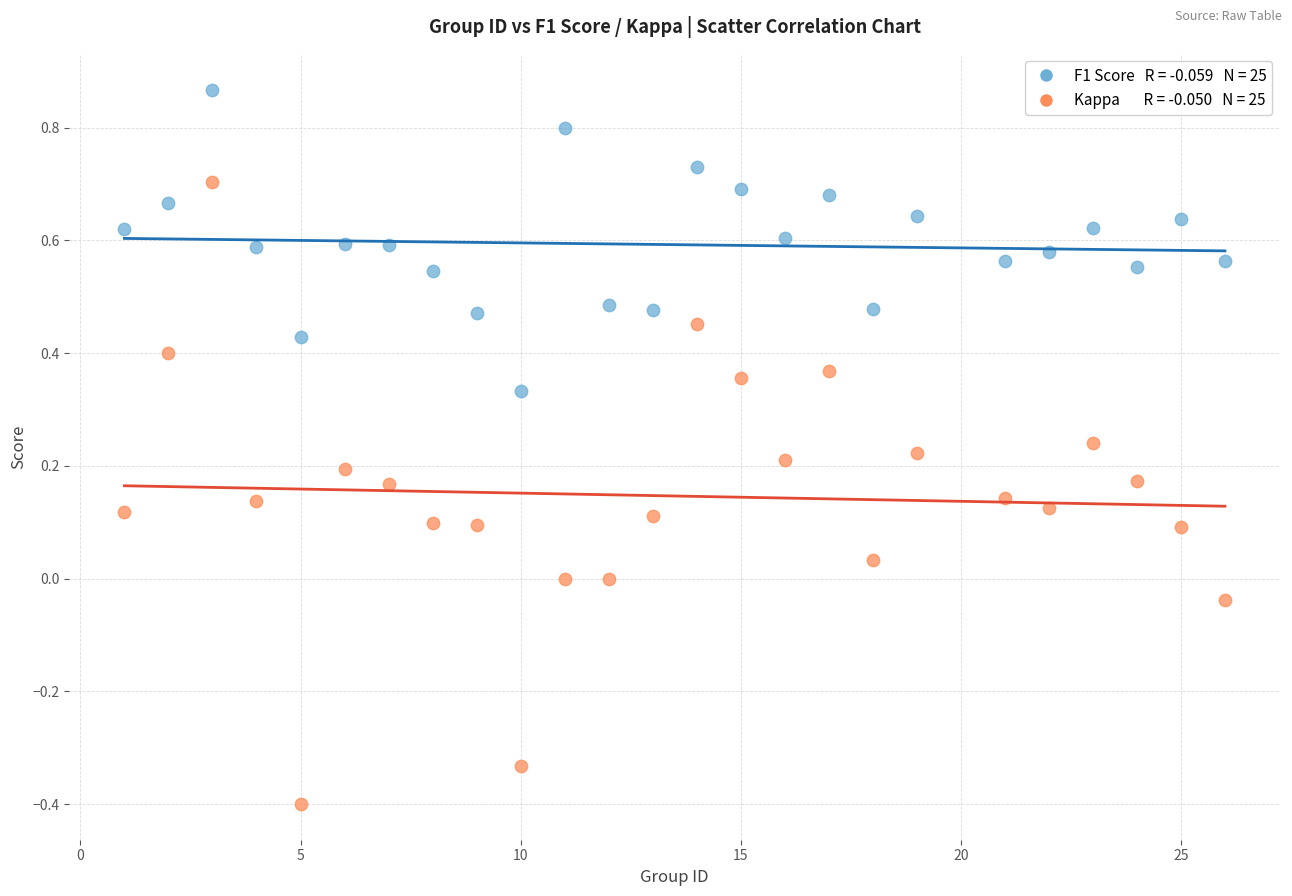

Across all data points, what is the range of Y values (max minus min)?

1.3